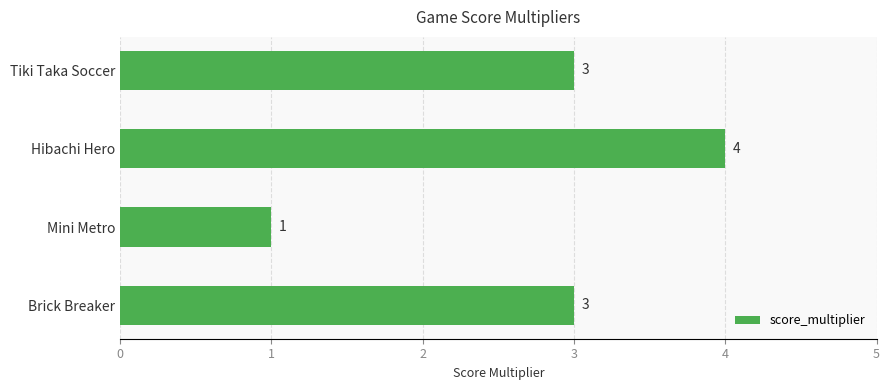

Are the bars horizontal?

Yes